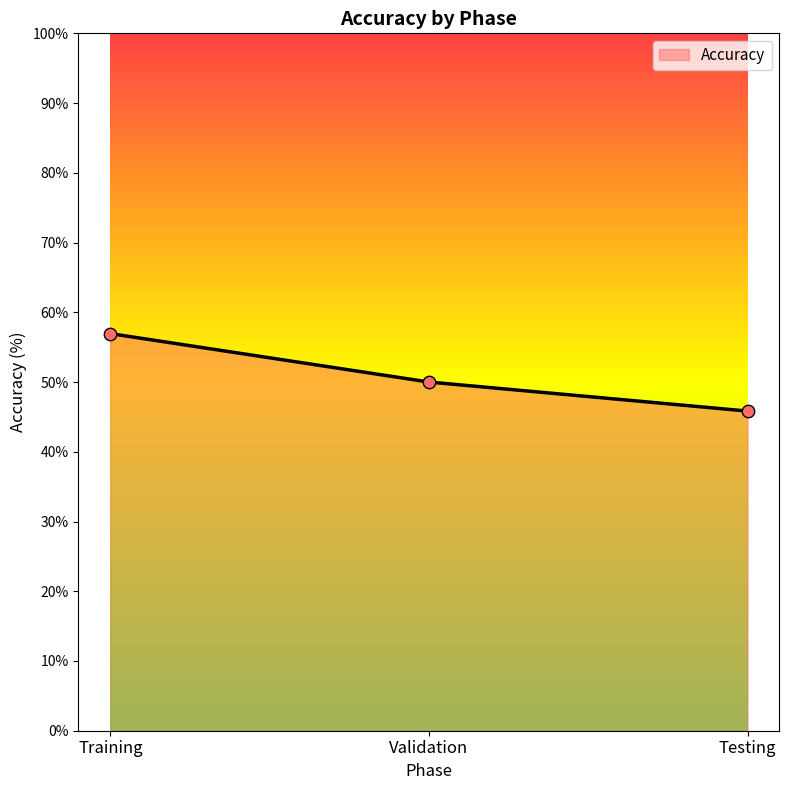

What is the change in value from Validation to Testing?

-4.2